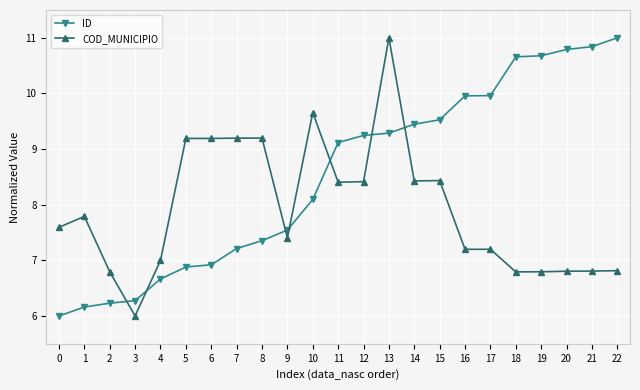

What is the total value across all series at 0?

13.6